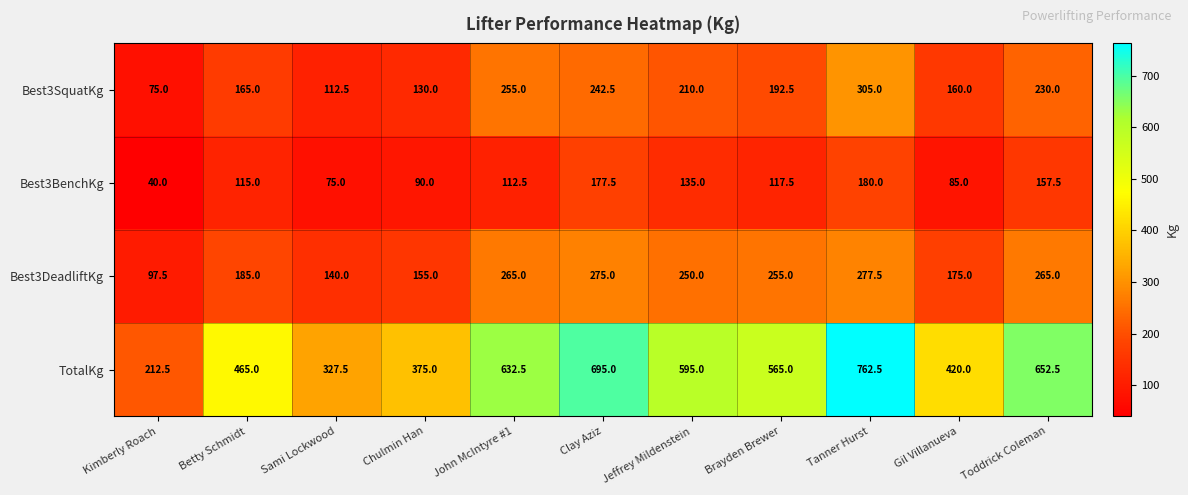

What is the difference between the maximum and minimum values in the Best3BenchKg series?

140.0